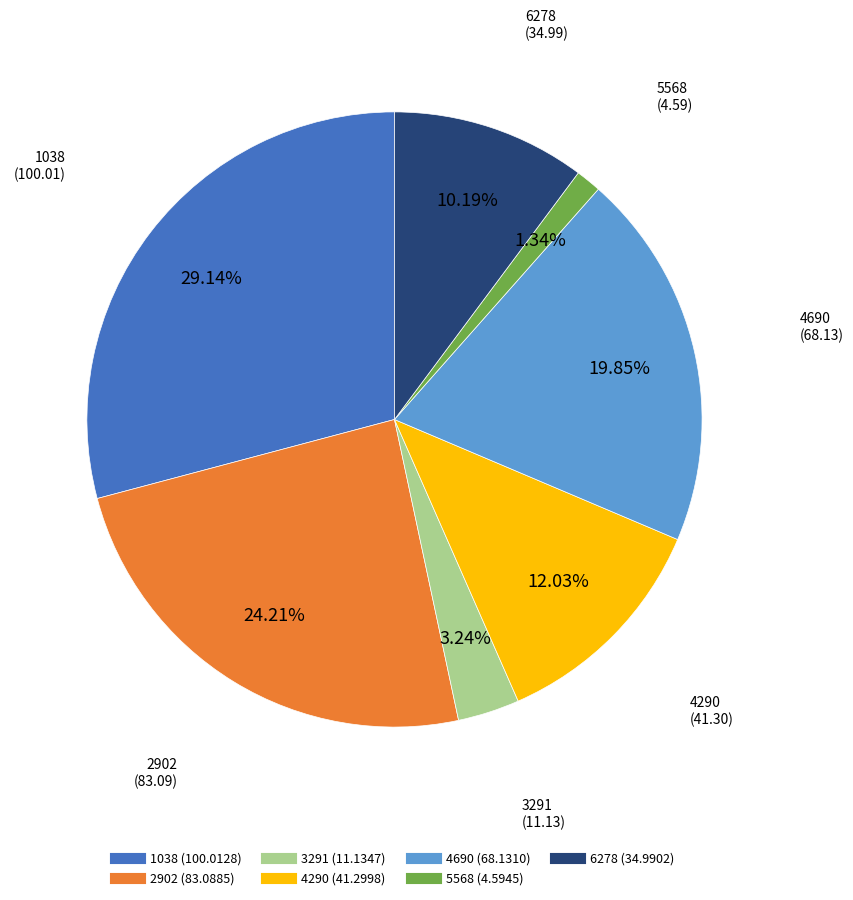

Is 5568 the majority of the pie?

No